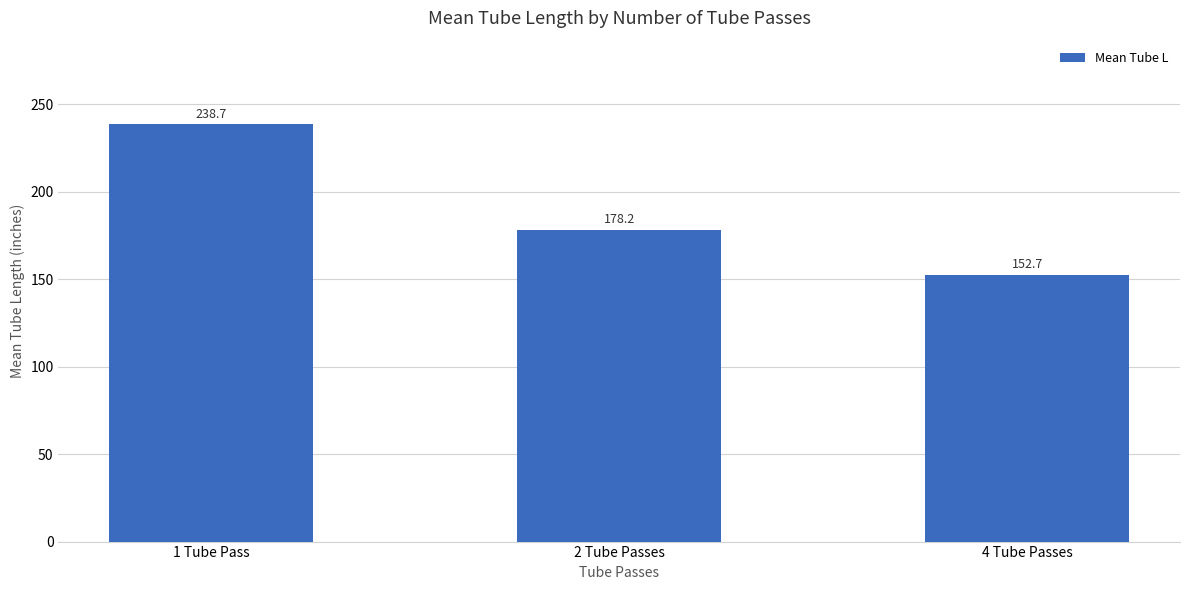

Is it true that the value at 1 Tube Pass is 238.7?

True